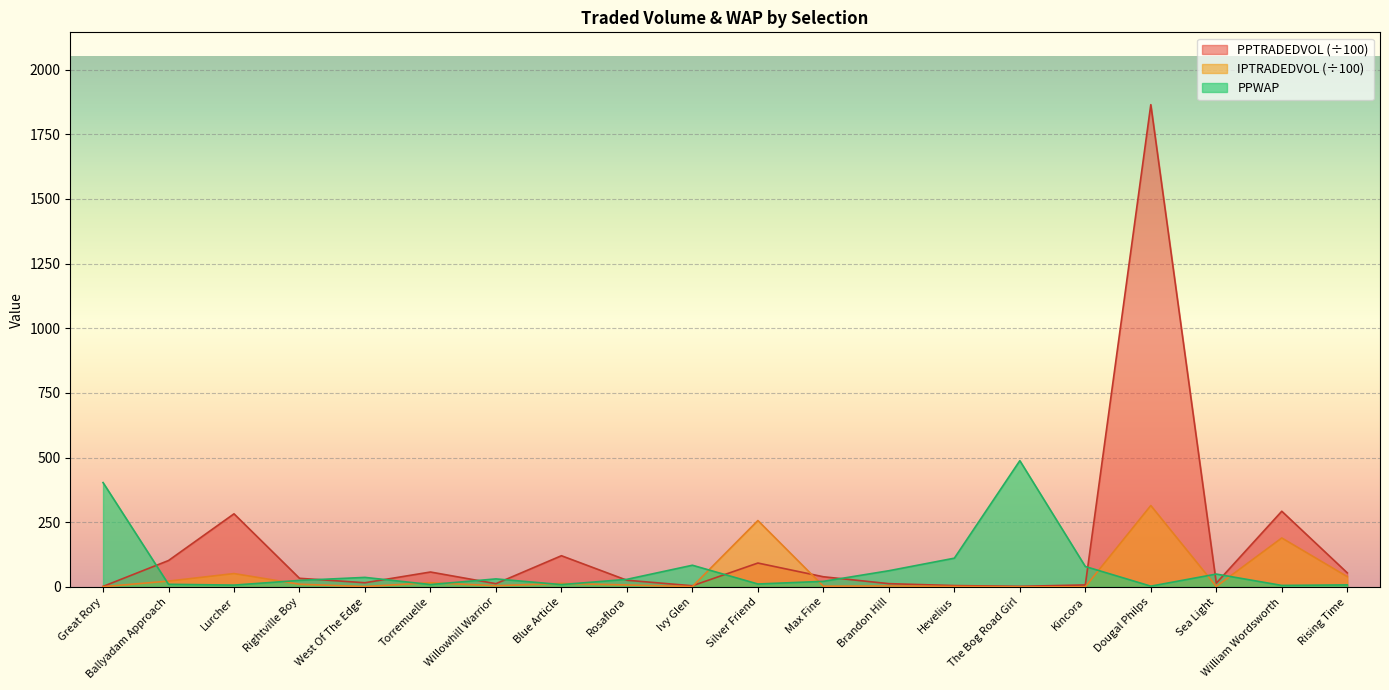

What is the sum of the IPTRADEDVOL values at Brandon Hill and Sea Light?

5.7